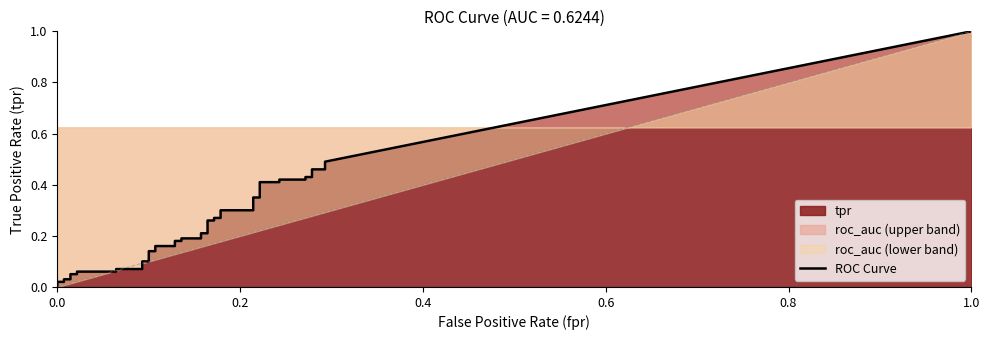

True or false: fpr has a value of 0.1 at 38.

False